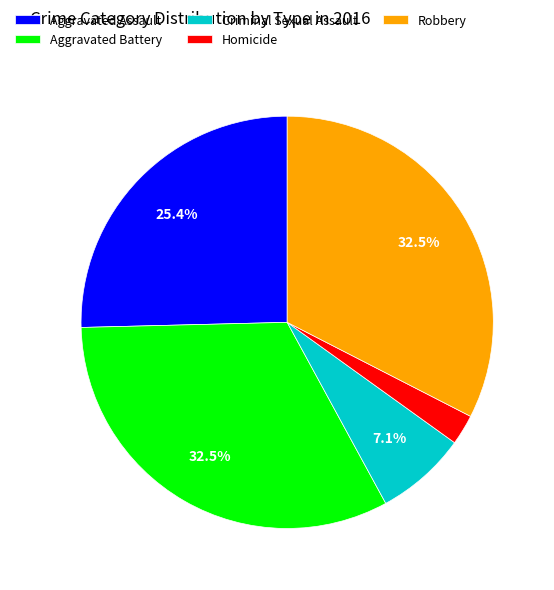

Is the sum of Criminal Sexual Assault and Robbery greater than half?

No